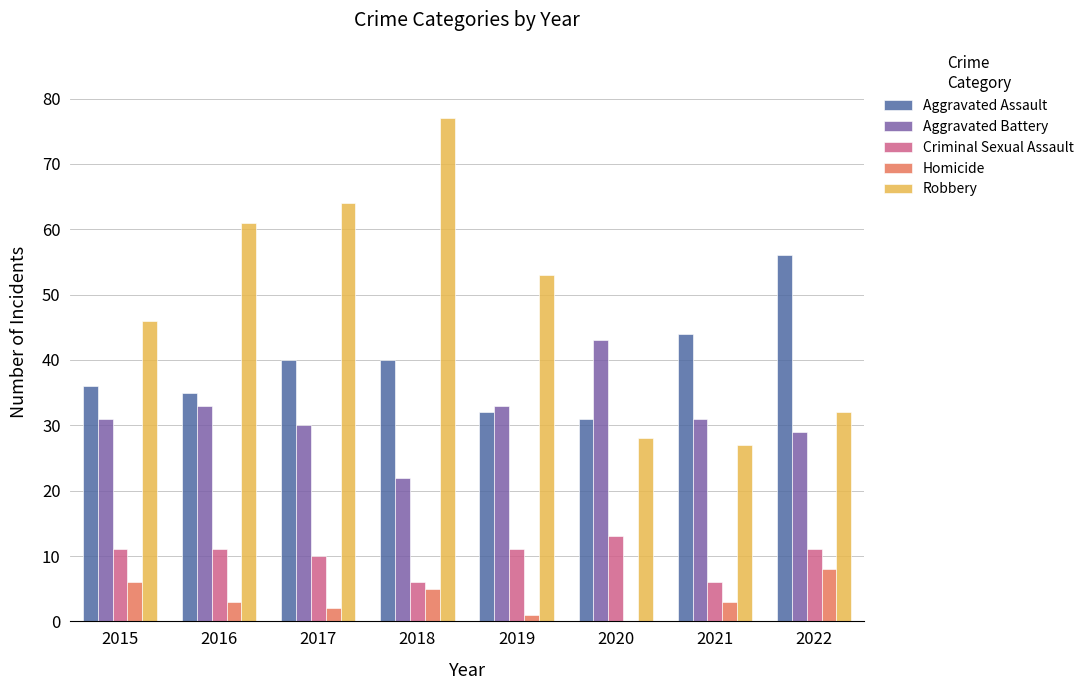

Between 2016 and 2022, which series saw the biggest shift?

Robbery